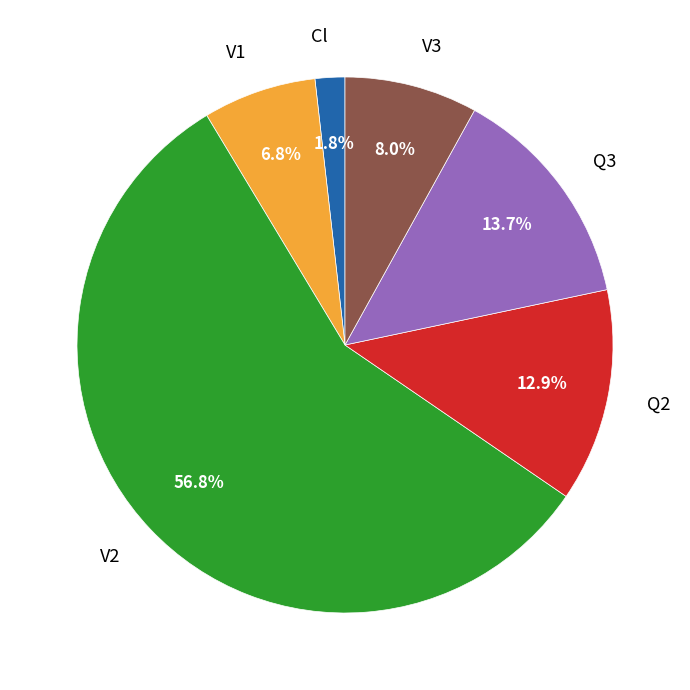

Which category has the biggest portion of the pie?

V2